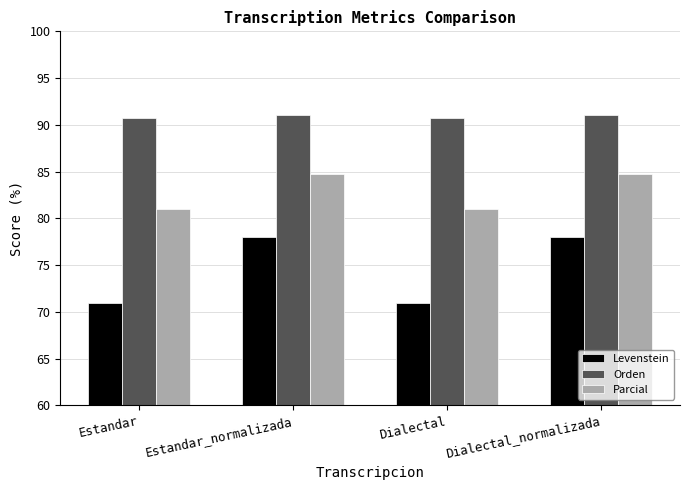

Does the chart contain stacked bars?

No